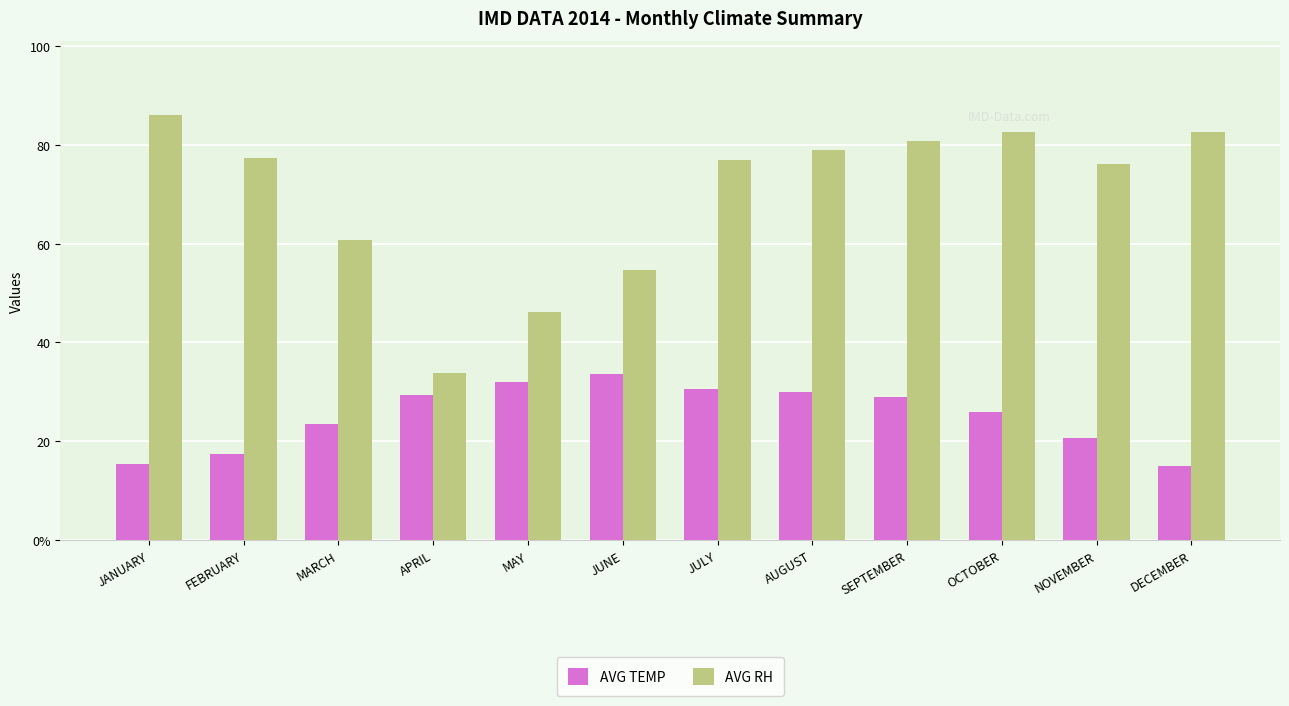

What are all the series names shown in the legend?

AVG TEMP, AVG RH